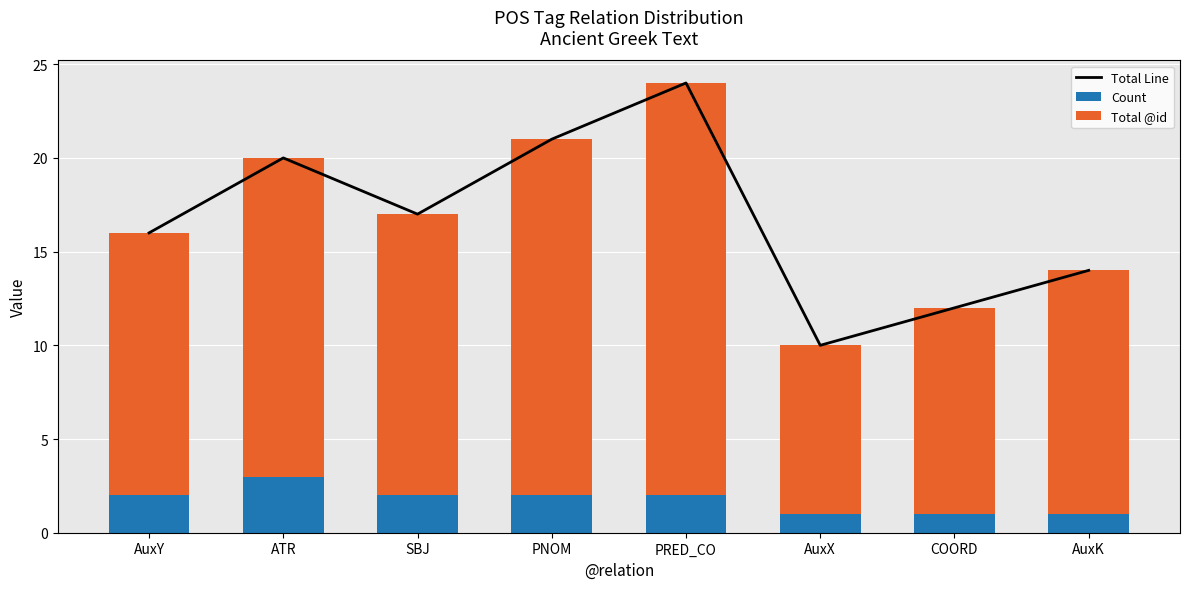

Is it true that Total @id equals 21 at AuxK?

False